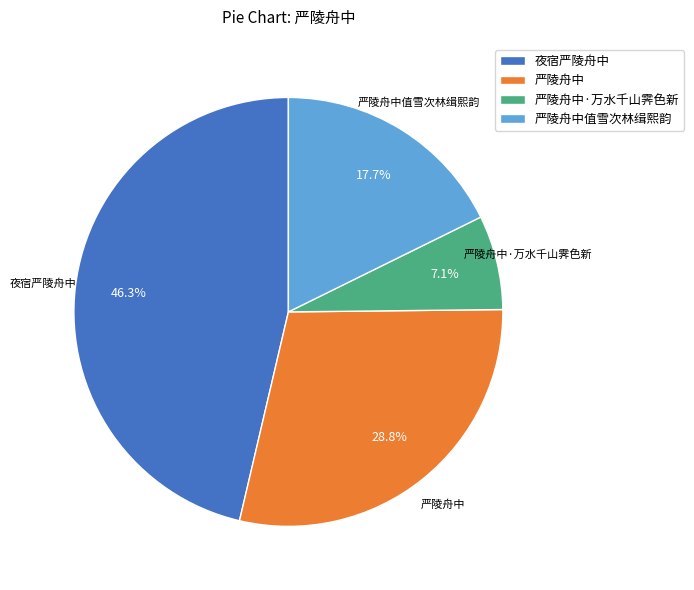

How much of the chart is everything except 夜宿严陵舟中?

53.7%